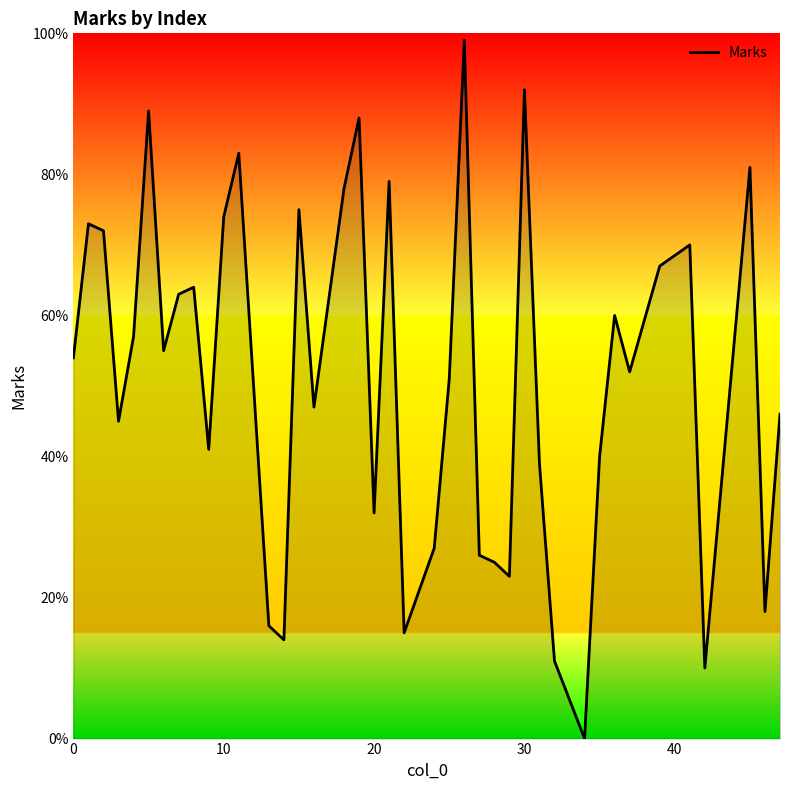

What is the greatest value displayed?

99